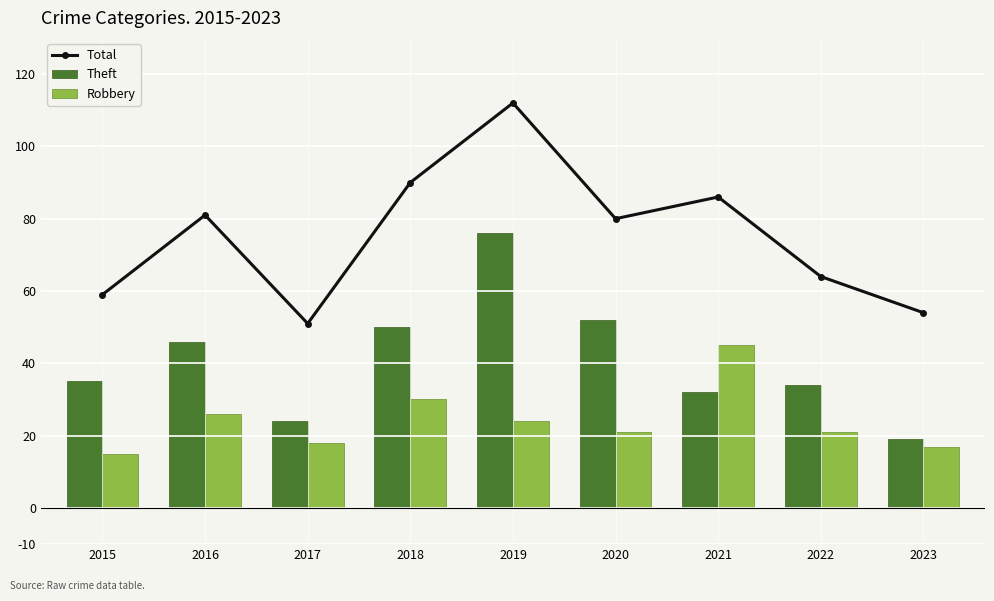

What is the value of the Robbery bar at the 3rd from the left?

18